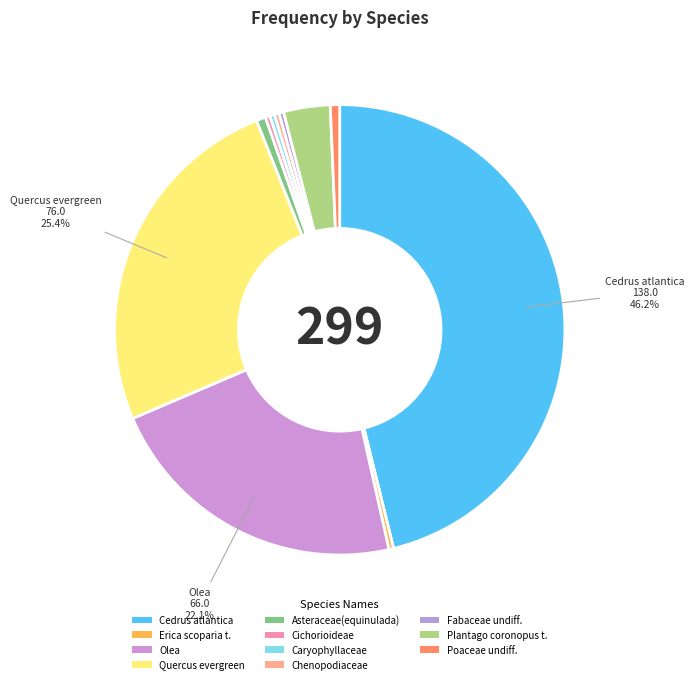

How many segments does this pie chart have?

11